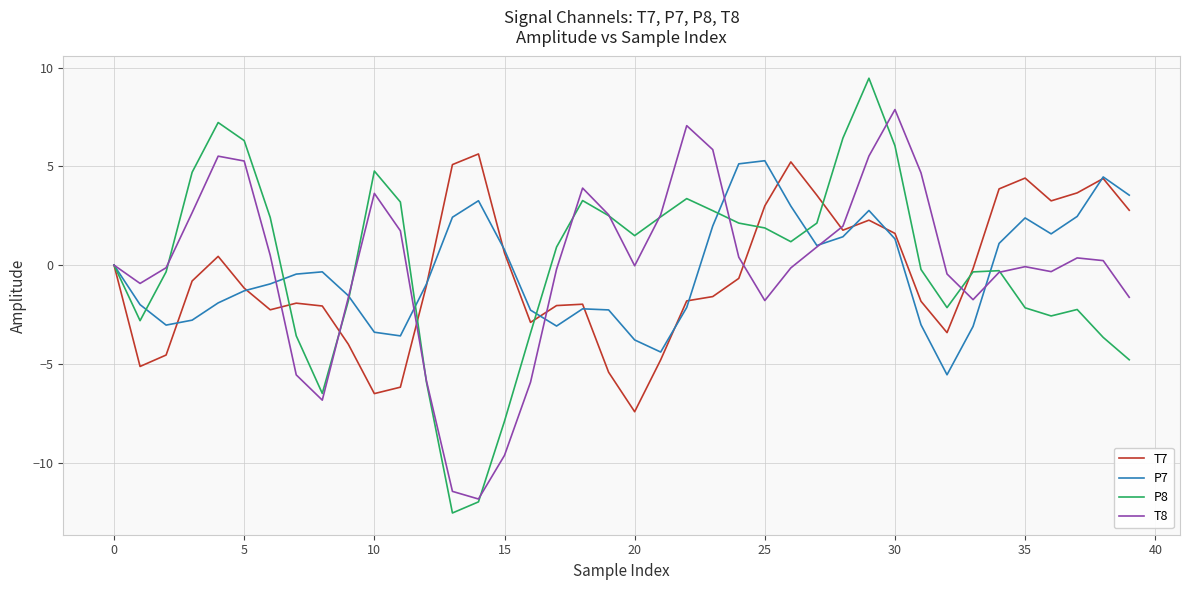

Which series has the largest range (max minus min)?

P8